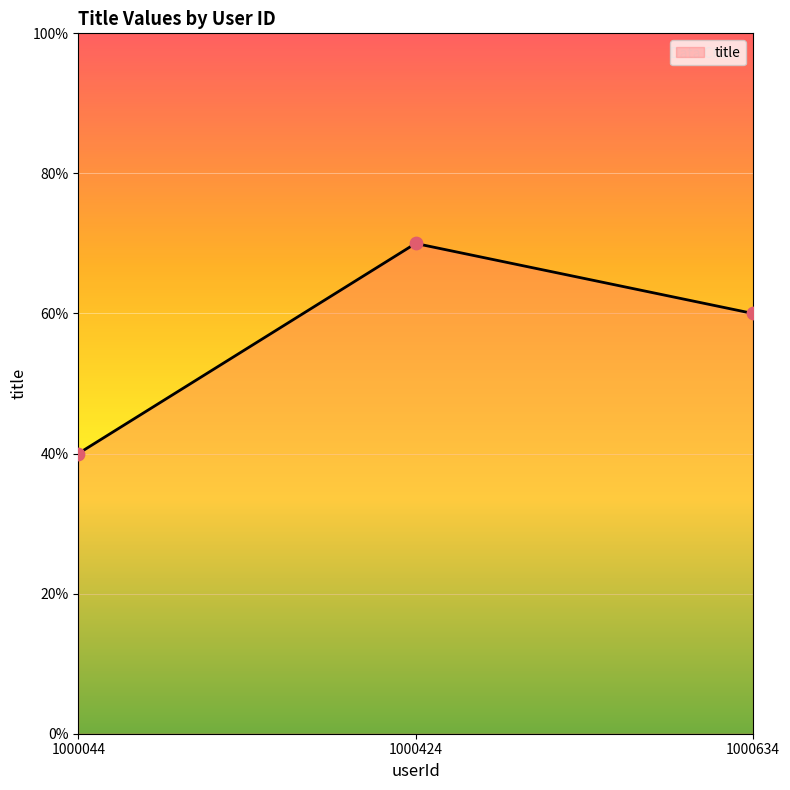

Between 1000424 and 1000044, which is larger?

1000424